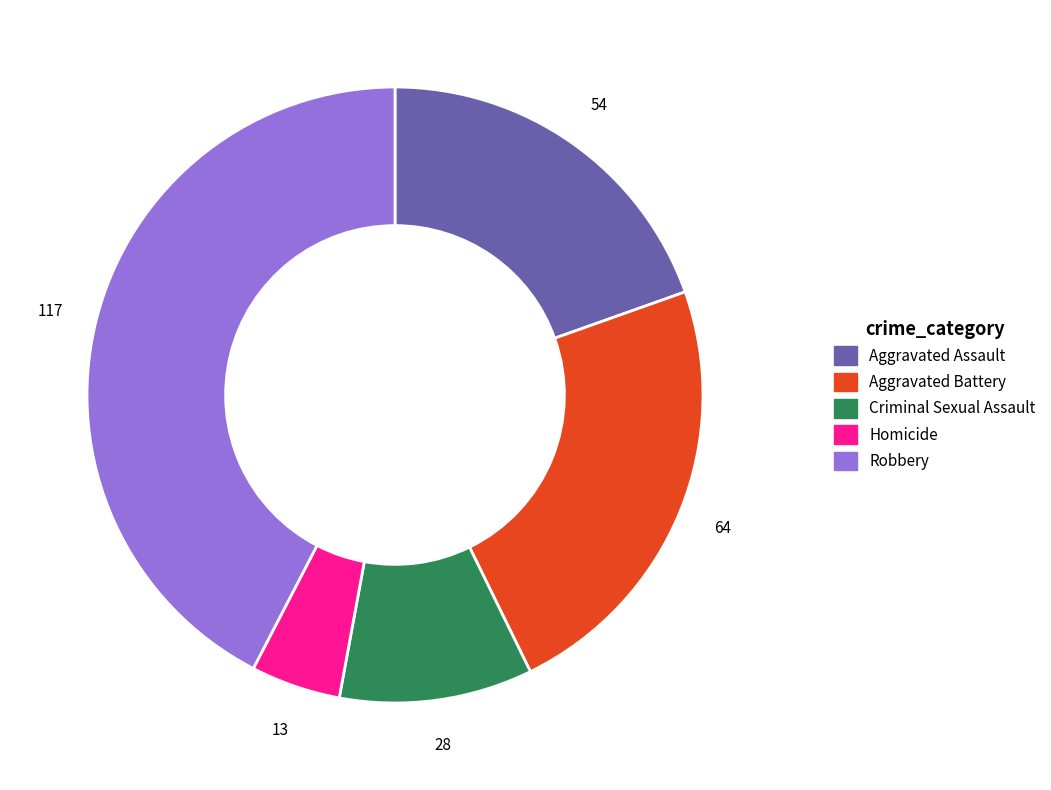

Which has a higher value, Criminal Sexual Assault or Homicide?

Criminal Sexual Assault